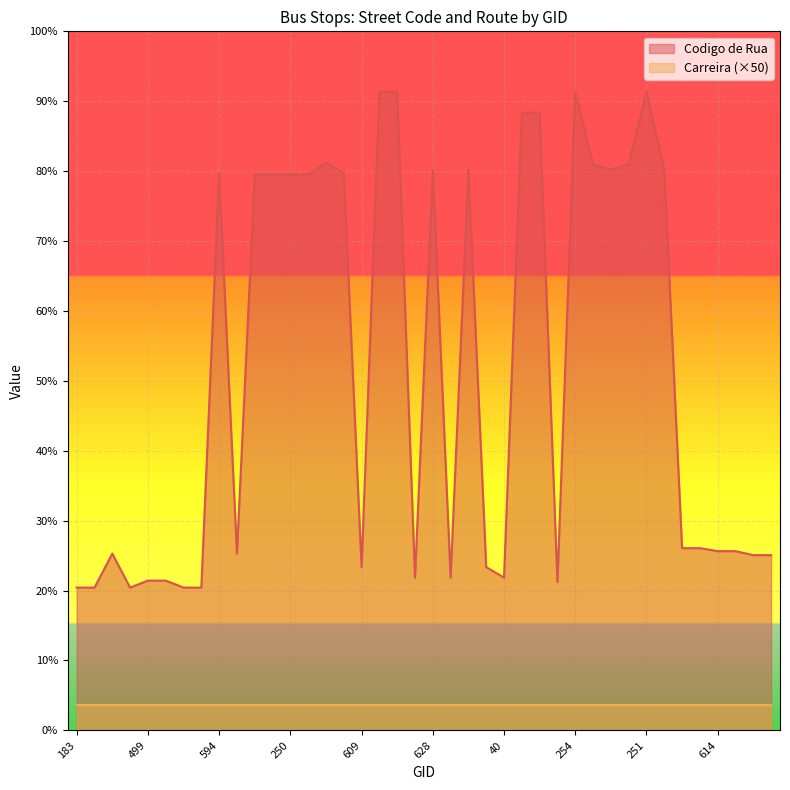

Approximately how many times larger is the value at 628 compared to 89?

1.0